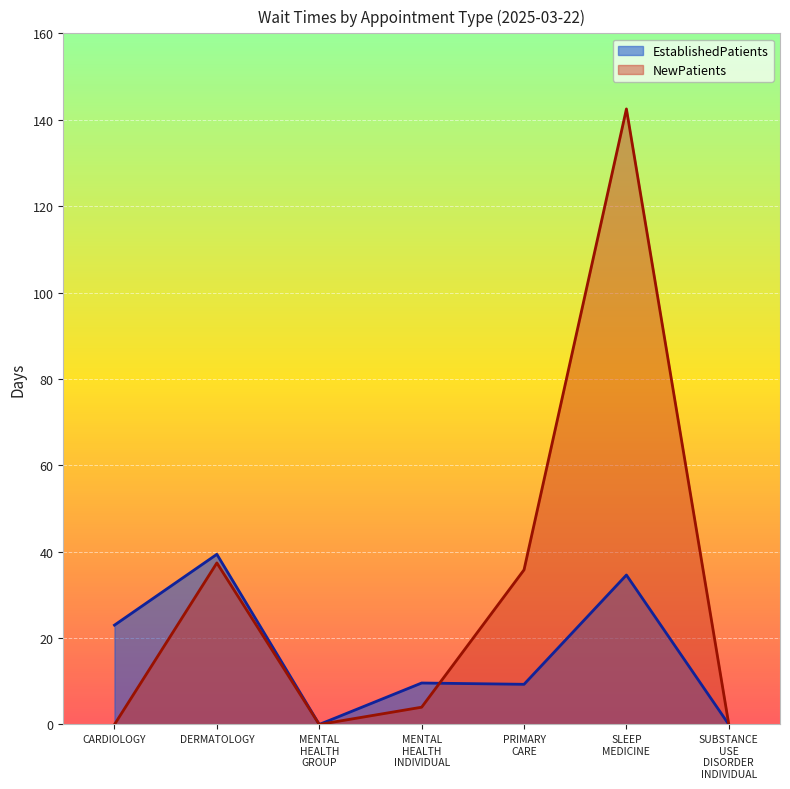

How many values in the EstablishedPatients series are below 9?

2